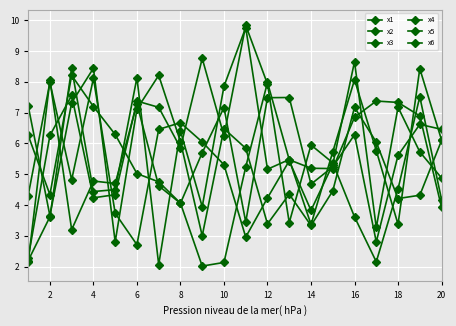

What is the minimum value shown in the chart?

2.0